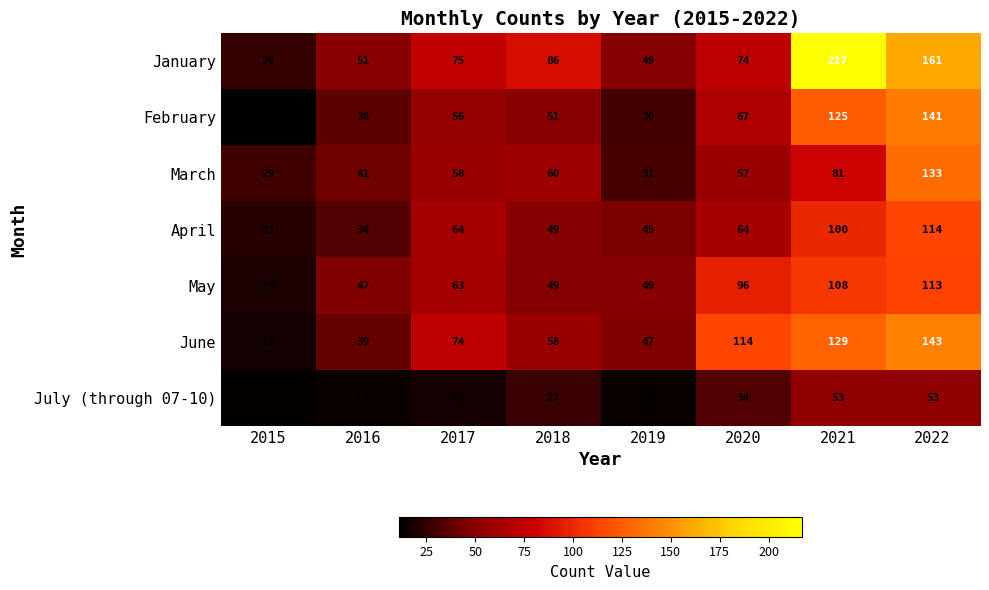

What is the average value of the January series?

92